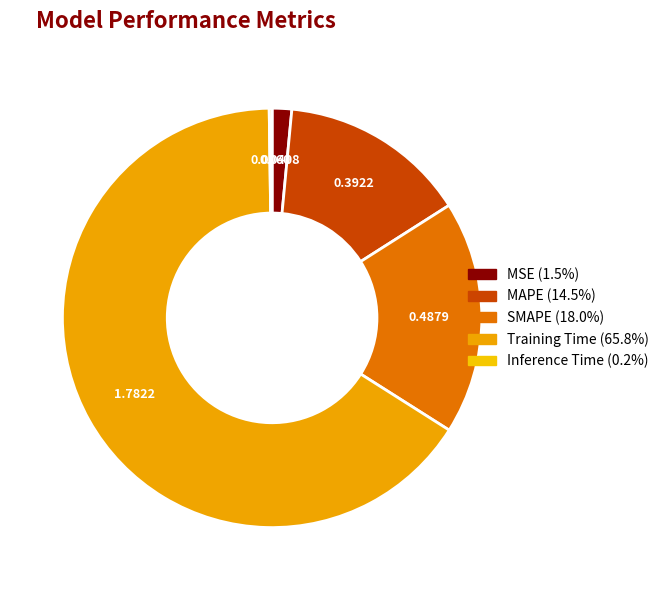

Is it true that Inference Time is 15% of the pie?

False